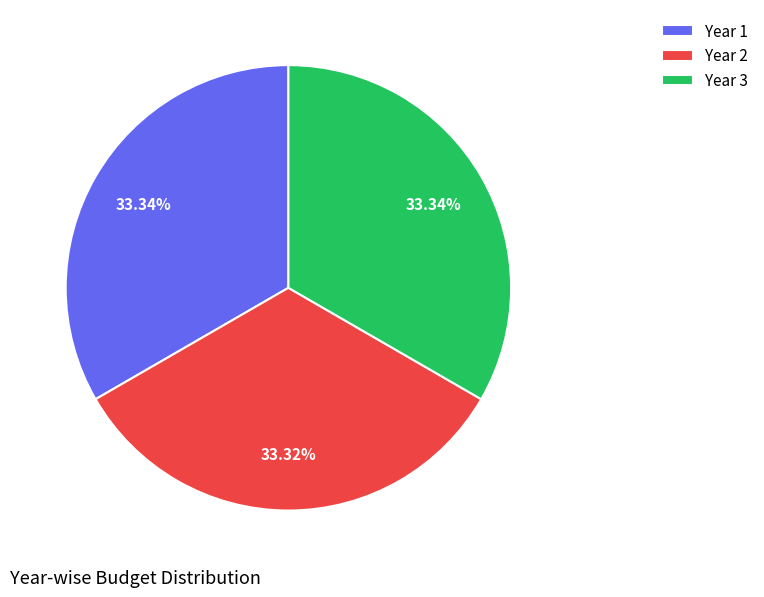

Does Year 1 represent more than half of the total?

No